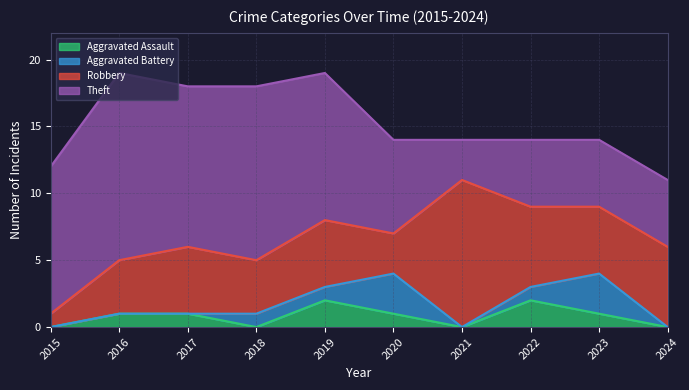

Between 2018 and 2016, which is larger?

2016